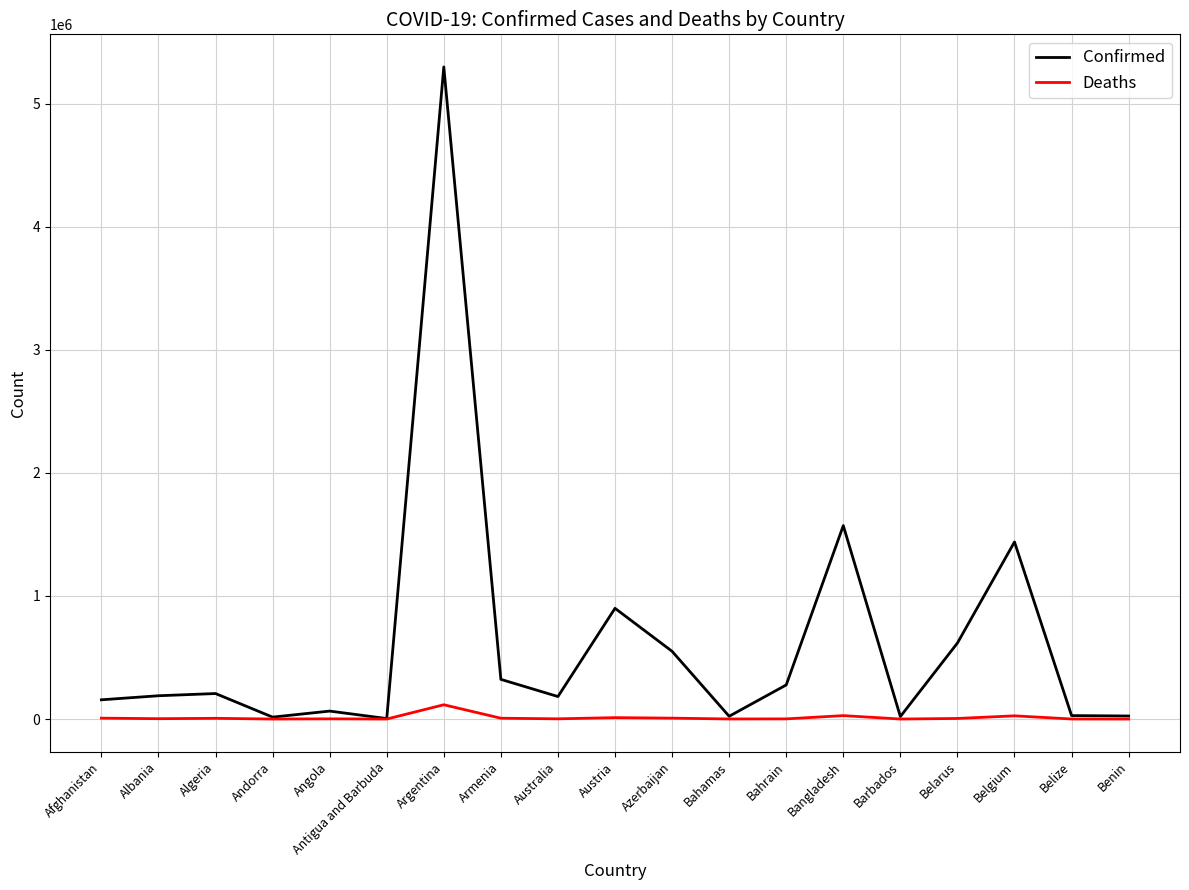

What are all the series names shown in the legend?

Confirmed, Deaths